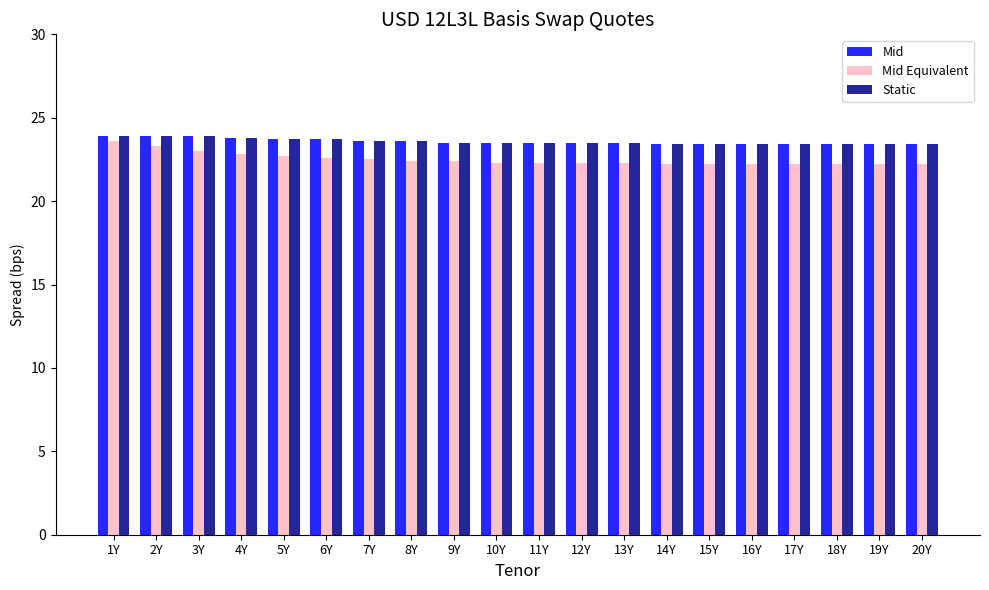

Is it true that Static equals 23.4 at 16Y?

True